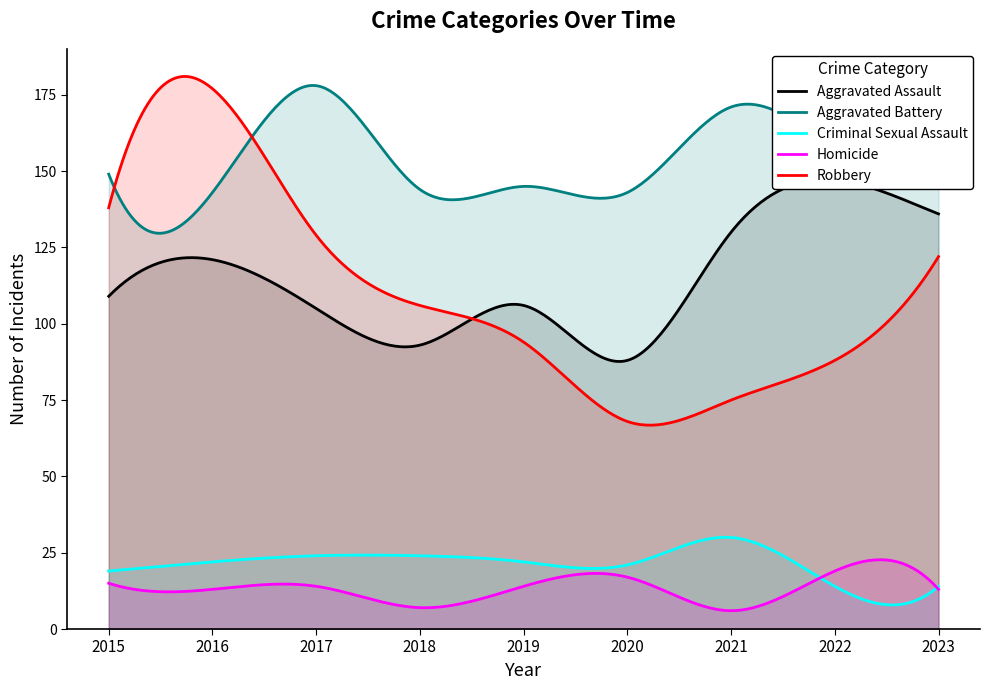

What is the difference between the highest and lowest values at 2018?

137